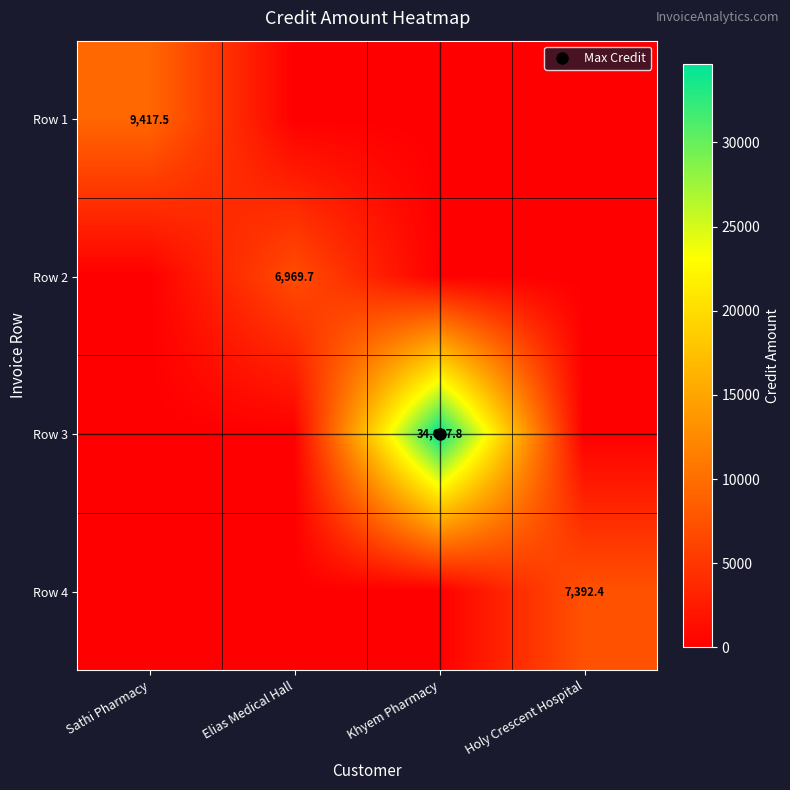

Which category has the lowest value in the Row 1 series?

Elias Medical Hall